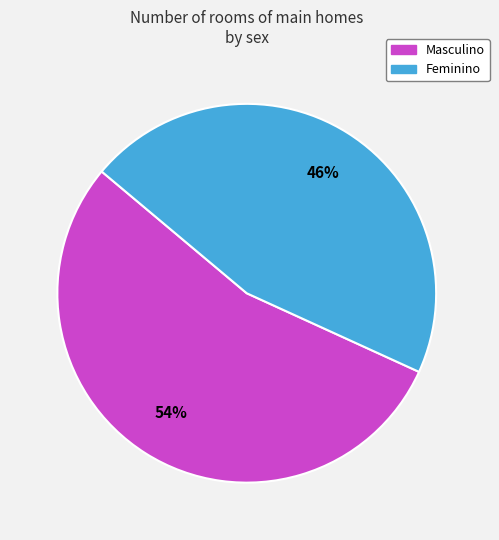

What is the smallest slice in the pie chart?

Feminino